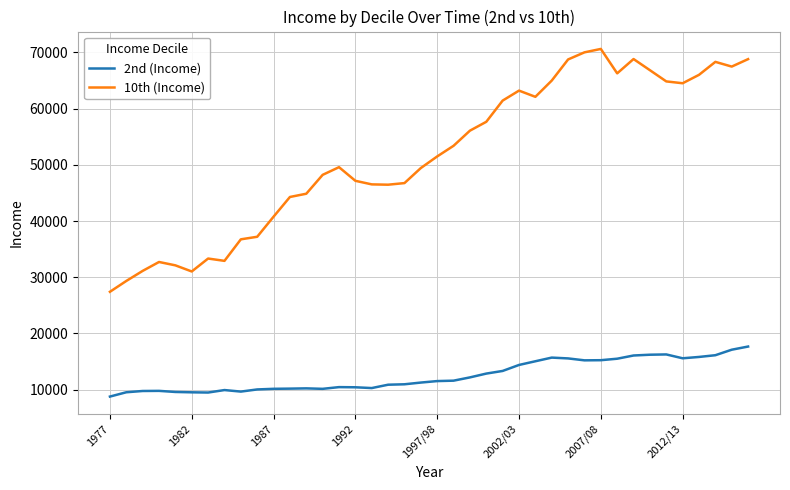

Which series has the widest spread of values?

10th (Income)